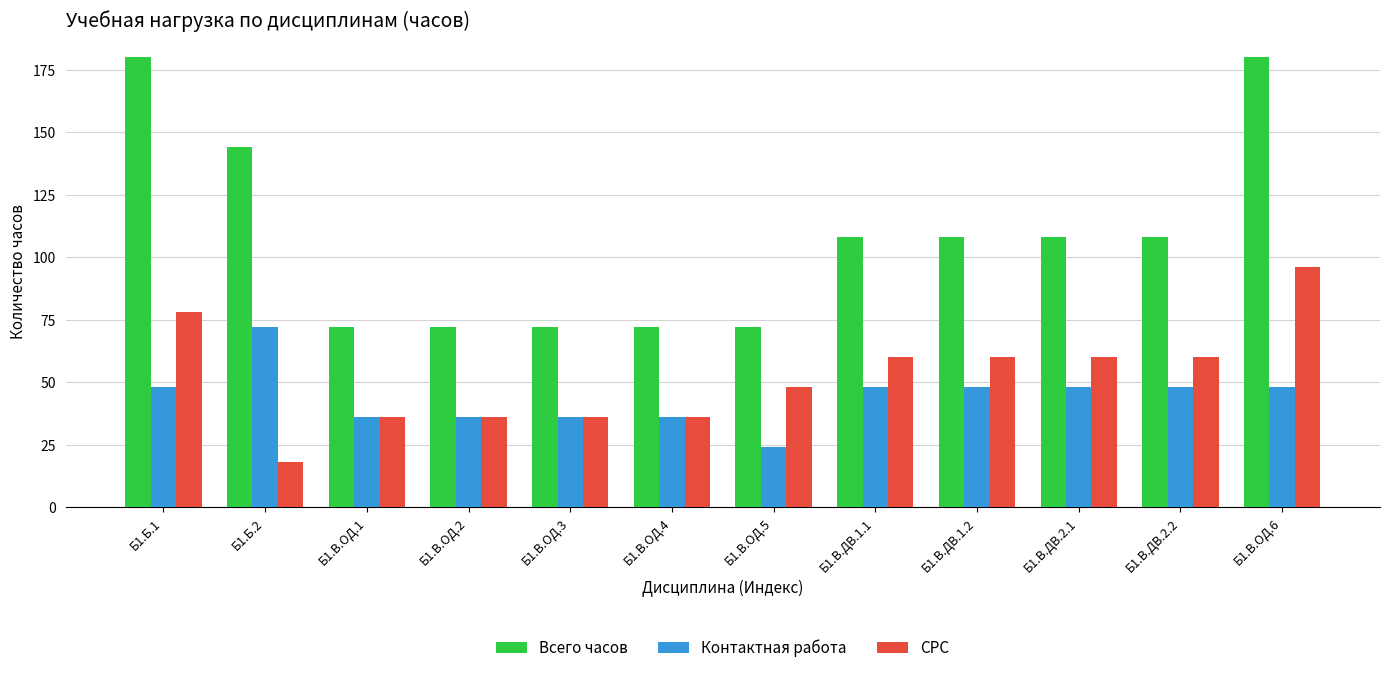

At Б1.В.ДВ.2.1, list the series in order from smallest to largest.

Контактная работа, СРС, Всего часов